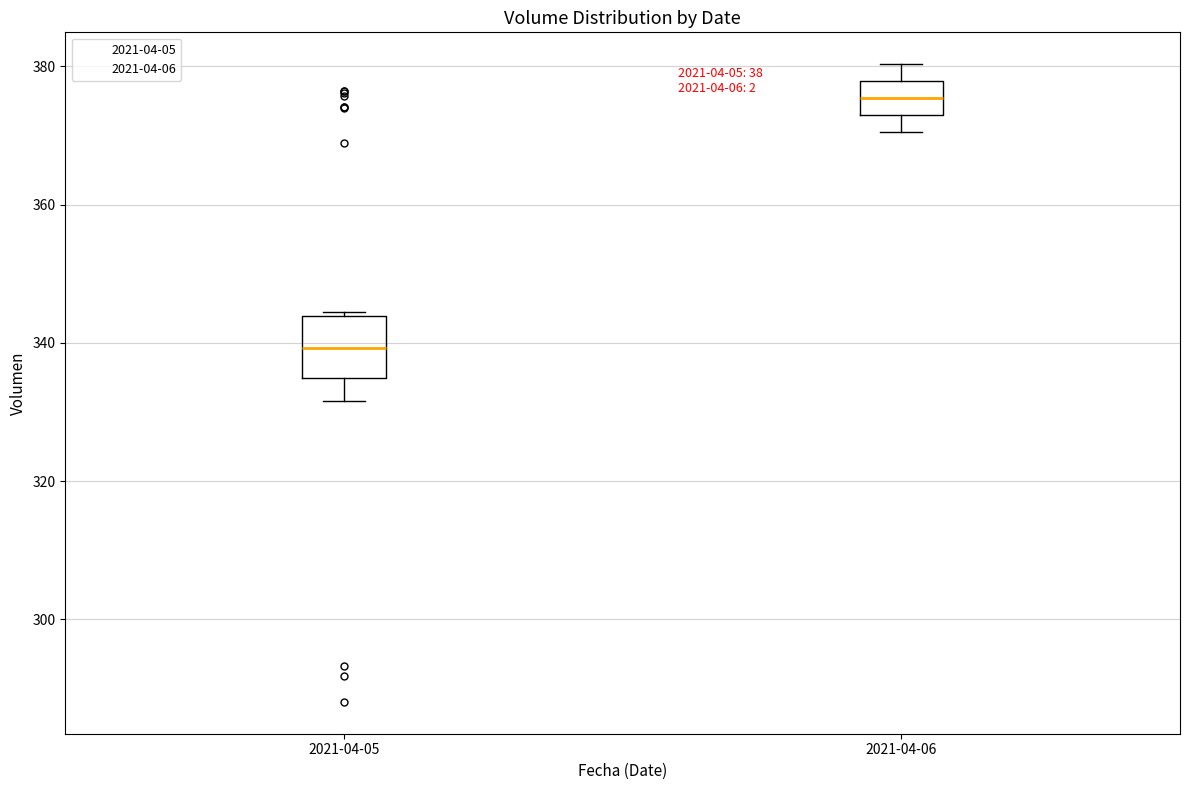

Comparing the boxes themselves (not the whiskers), which one is the tallest?

2021-04-05